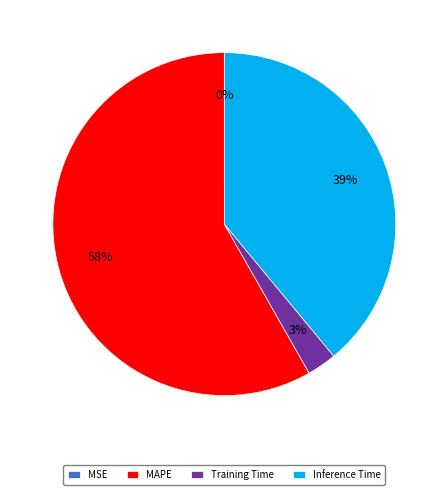

True or false: Inference Time accounts for 51% of the total.

False